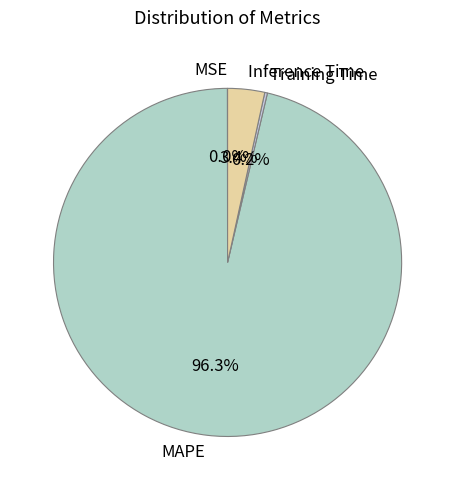

Does MAPE represent more than half of the total?

Yes